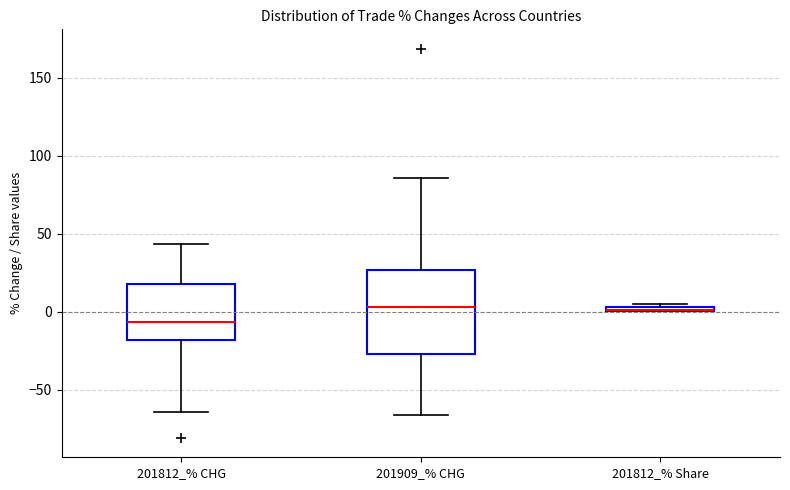

Comparing the boxes themselves (not the whiskers), which one is the tallest?

201909_% CHG